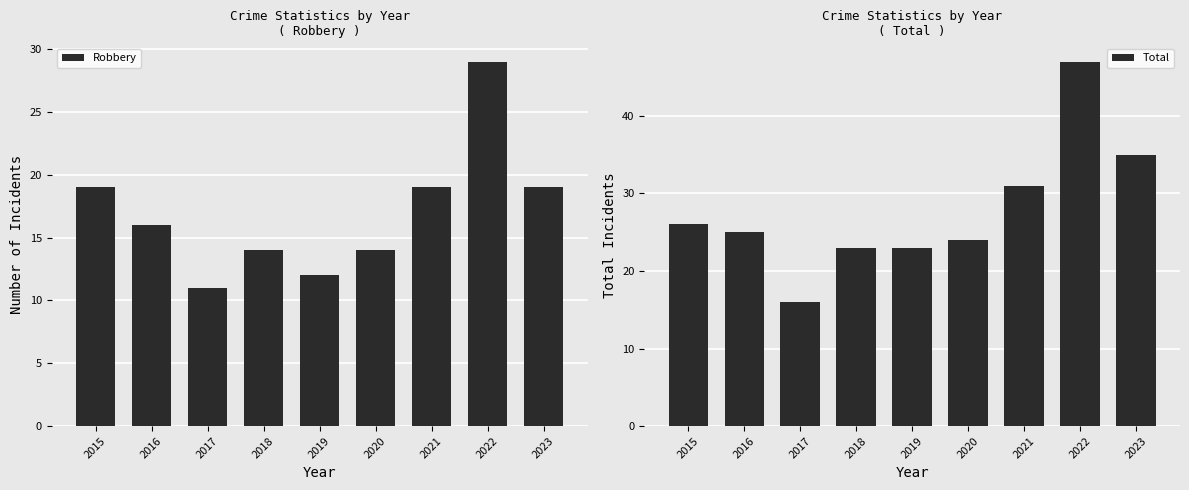

Reading right to left, list all the values displayed in this chart.

Robbery: 19	29	19	14	12	14	11	16	19
Total: 35	47	31	24	23	23	16	25	26